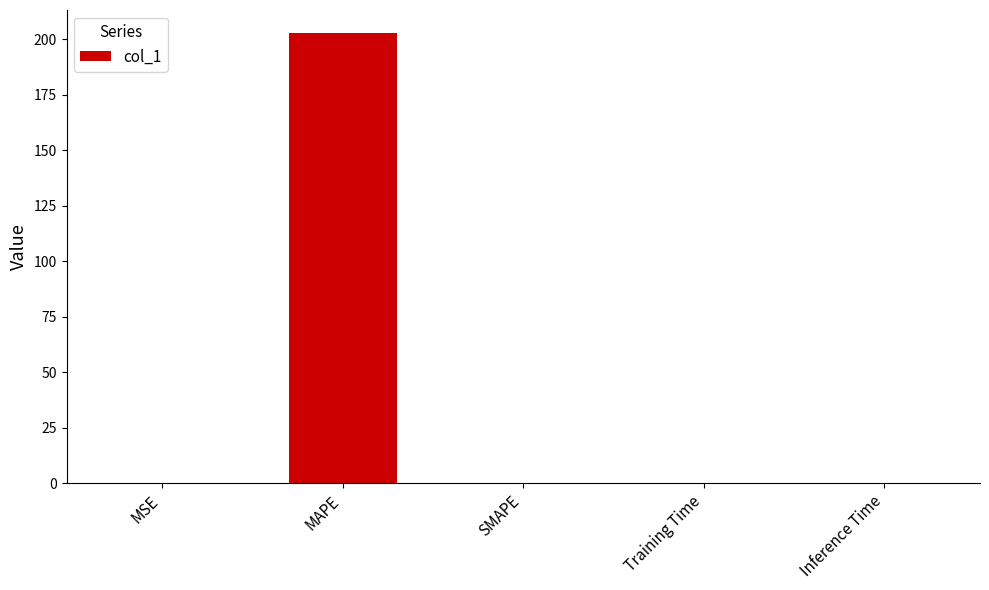

Is it true that the value at SMAPE is 0.0?

True